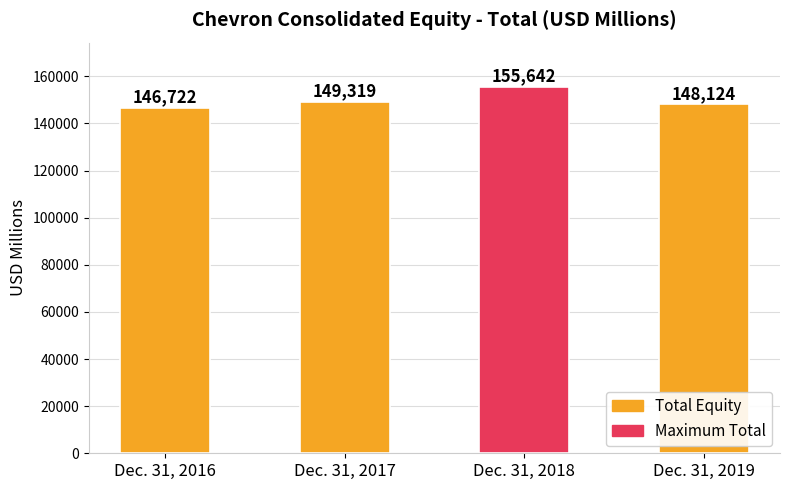

Reading left to right, what are all the values shown in this chart?

Dec. 31, 2016=146722	Dec. 31, 2017=149319	Dec. 31, 2018=155642	Dec. 31, 2019=148124